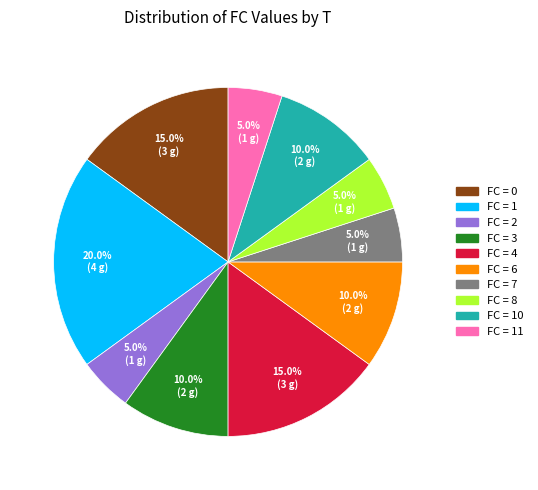

Does any single category account for the majority?

No